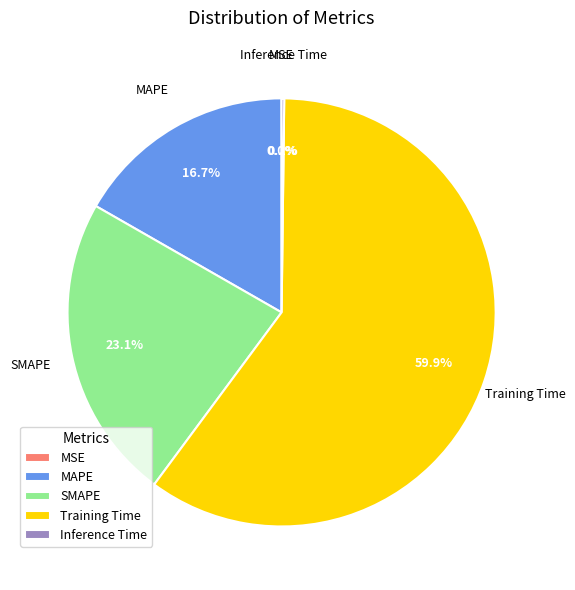

Does any single category account for the majority?

Yes